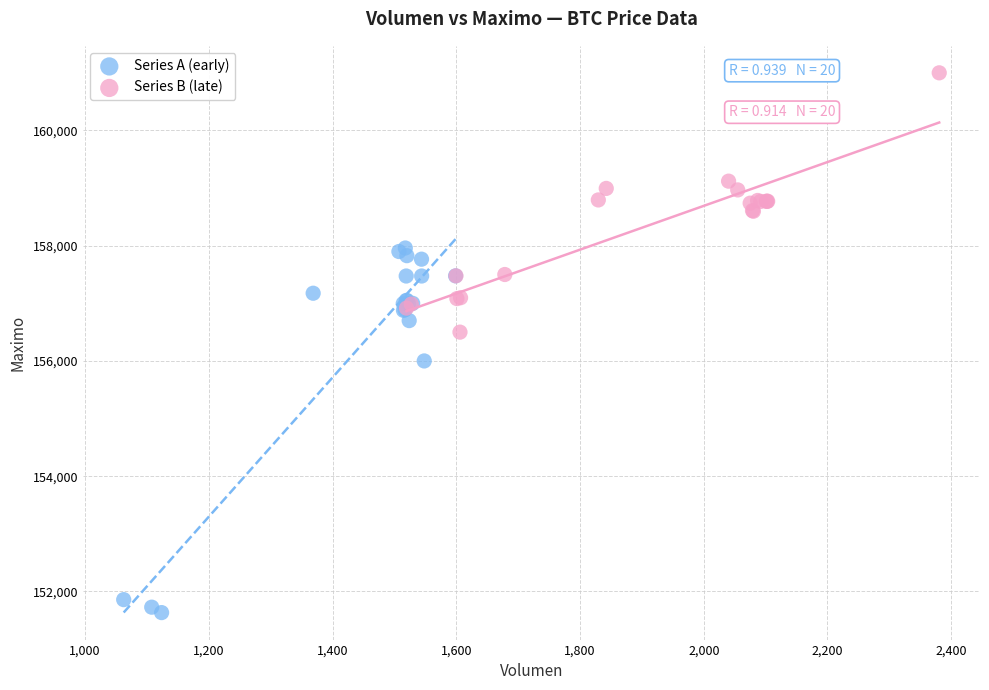

Which series has the widest spread of Y values?

Series A (early)